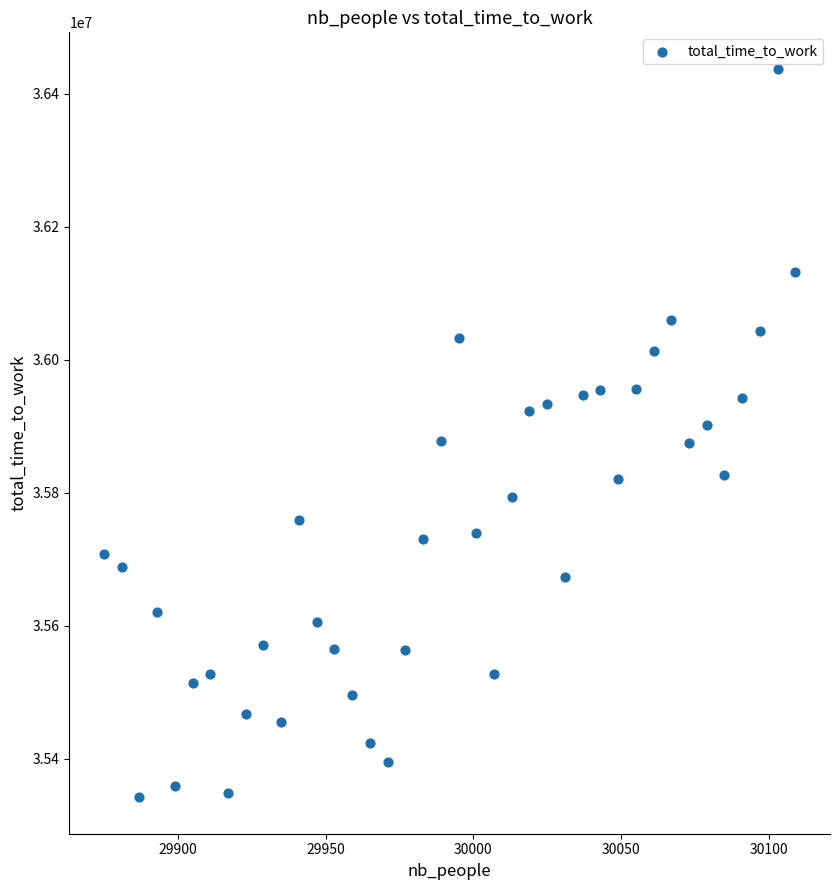

What is the range of X values (max minus min)?

234.0